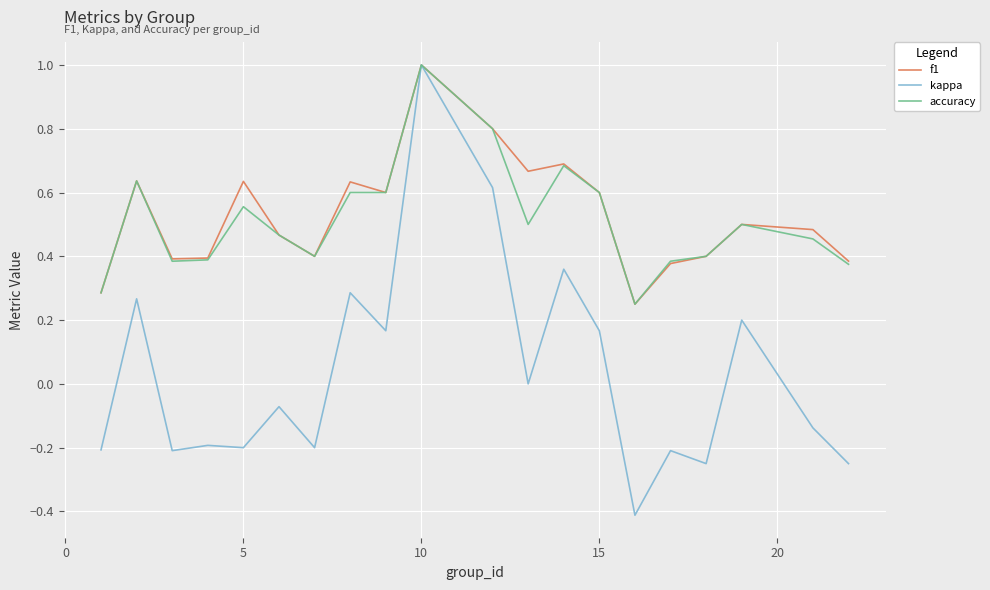

Does the chart have visible grid lines?

Yes